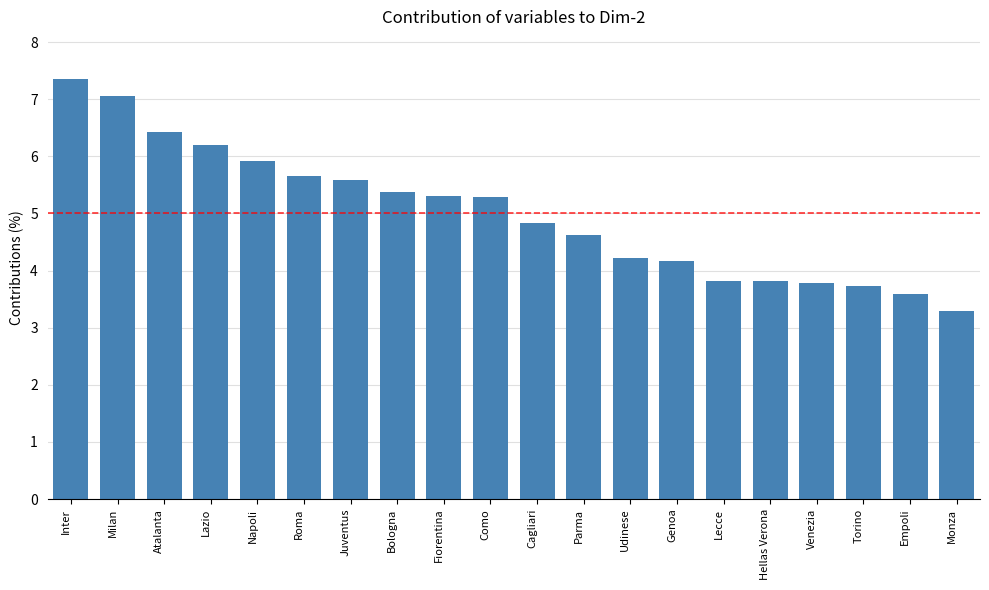

How many data points are less than 5?

10